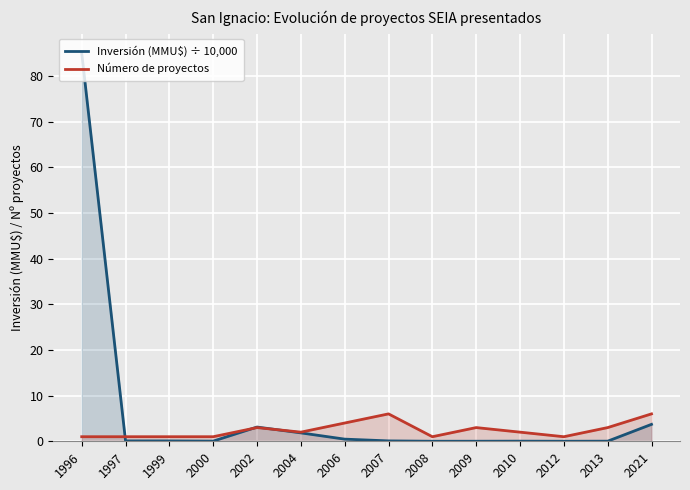

Which series ends up on top after the final intersection of Número de proyectos and Inversión (MMU$) ÷ 10,000?

Número de proyectos